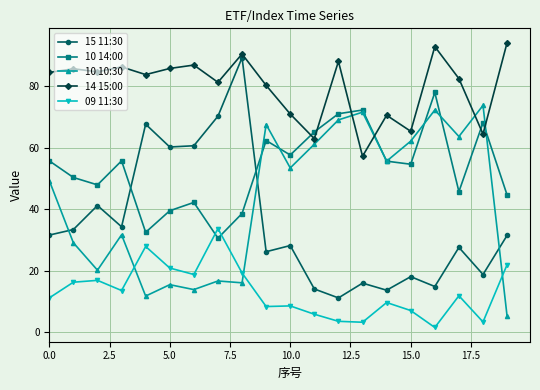

What is the value of the 09 11:30 point at the 3rd from the left?

16.9